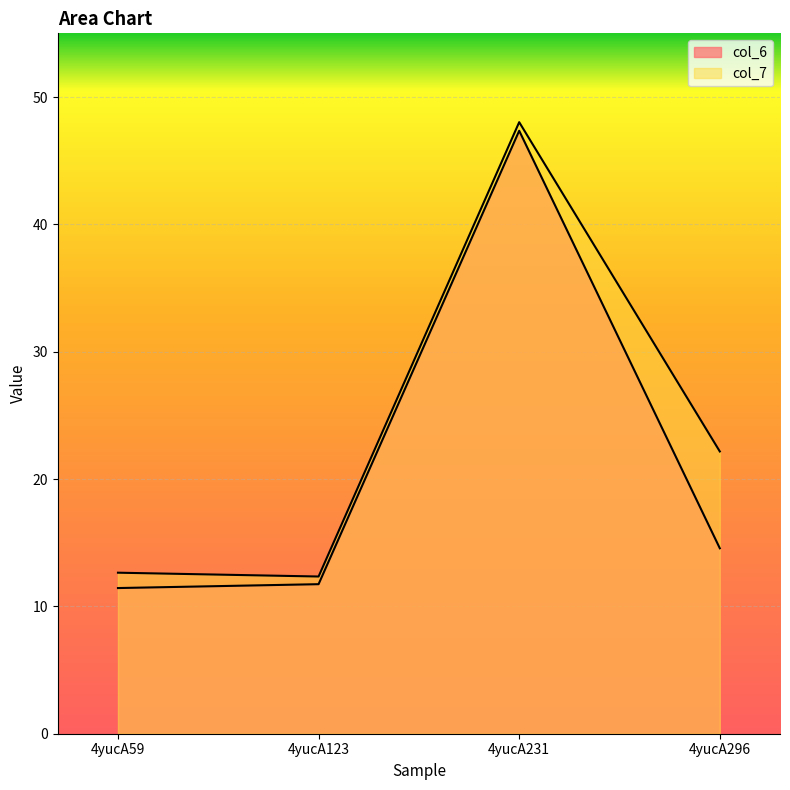

At which label does col_6 reach its peak?

4yucA231